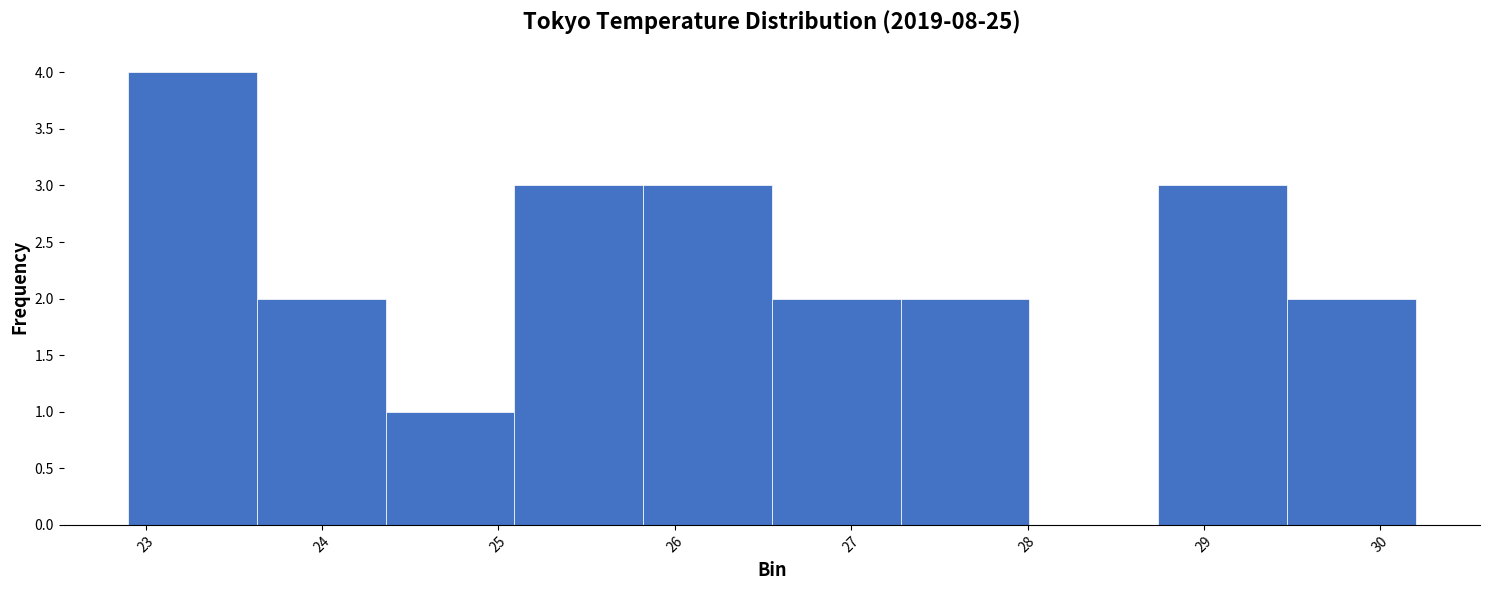

Which range on the x-axis has the tallest bar?

22.90 to 23.63